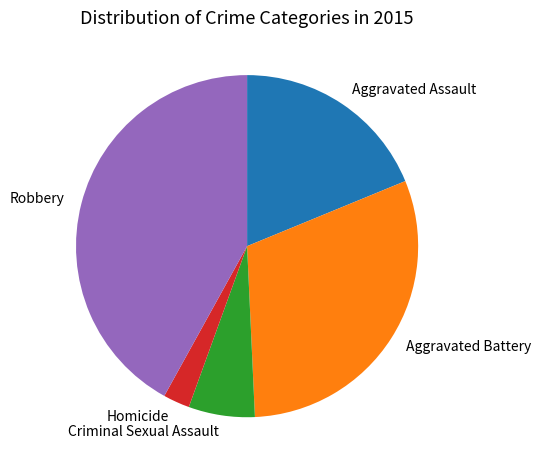

Between Homicide and Robbery, which is larger?

Robbery